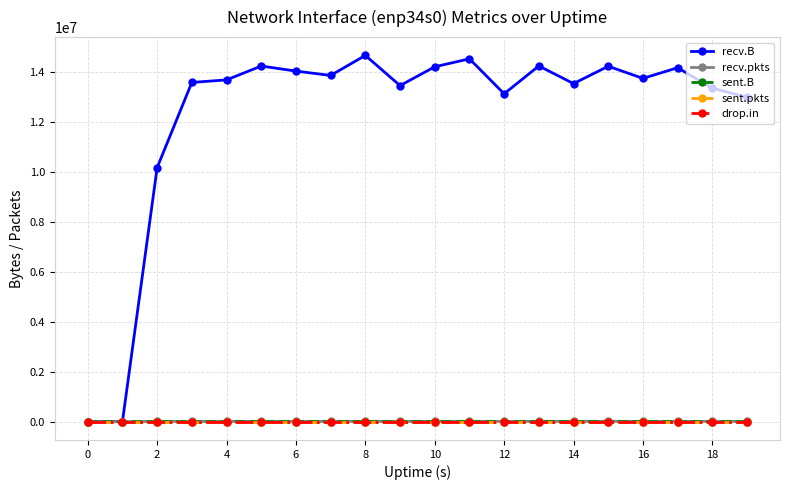

At how many categories does at least one series exceed 788560?

18